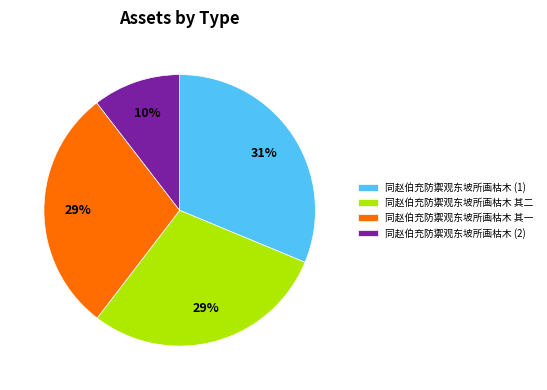

Which category has the smallest portion of the pie?

同赵伯充防禦观东坡所画枯木 (2)